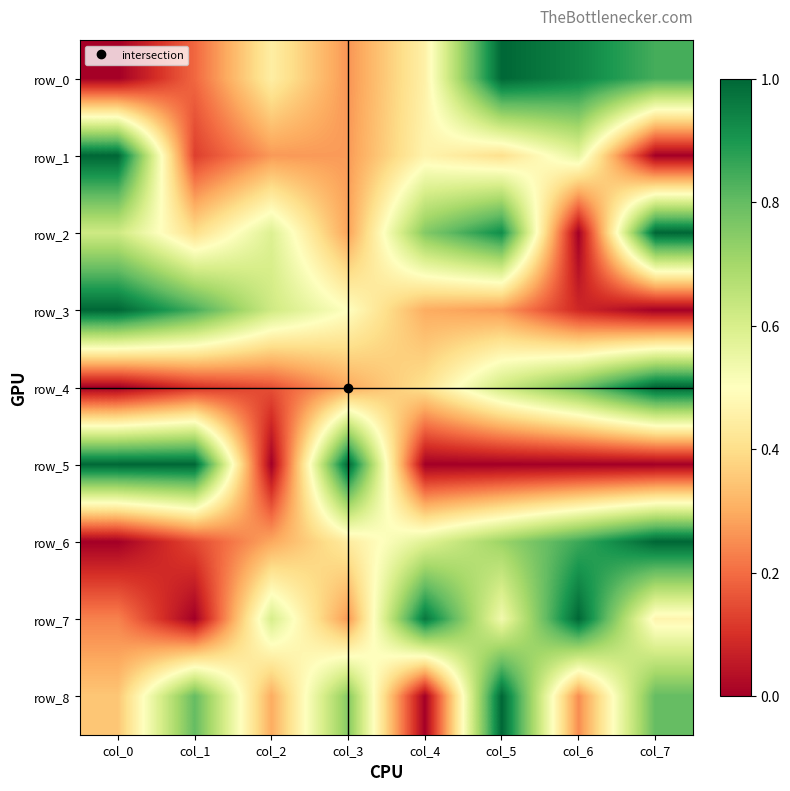

How many distinct data groups are displayed?

9